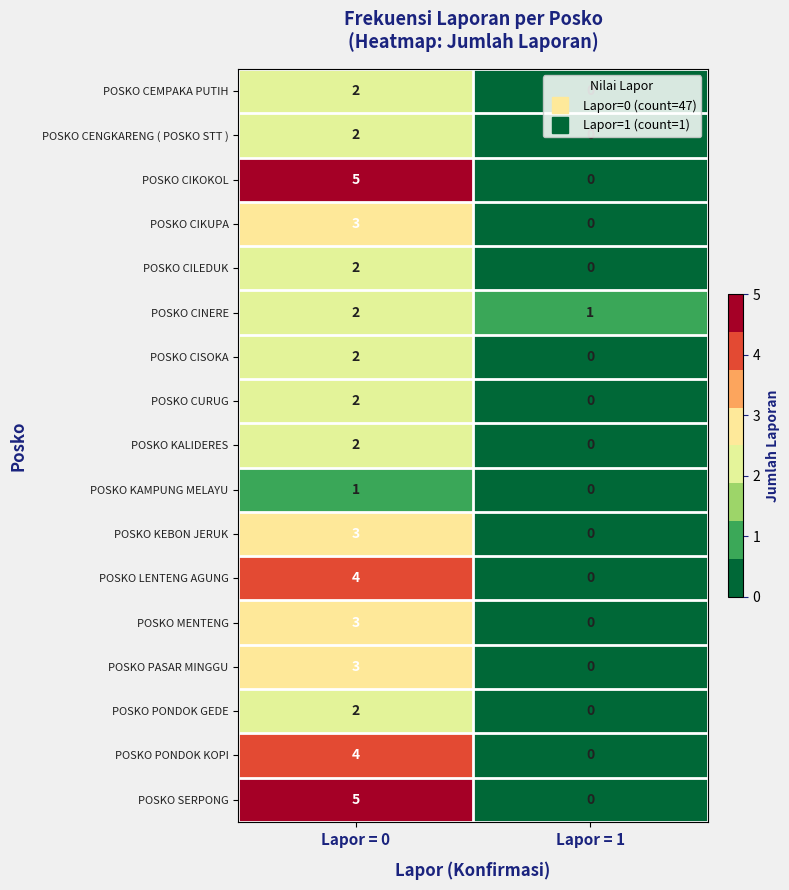

What is the sum of all POSKO SERPONG values?

5